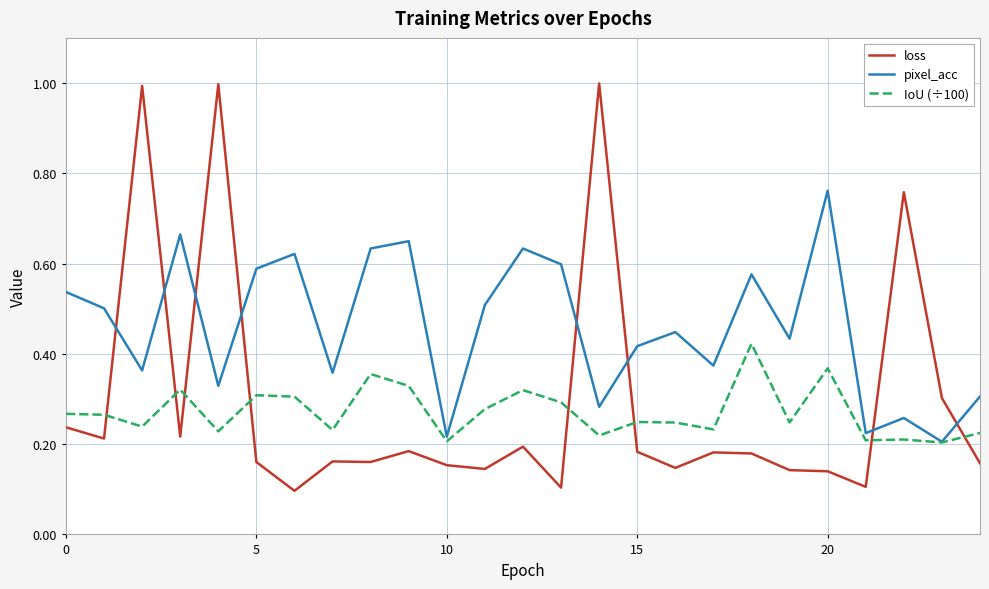

What is the maximum value for loss?

1.0